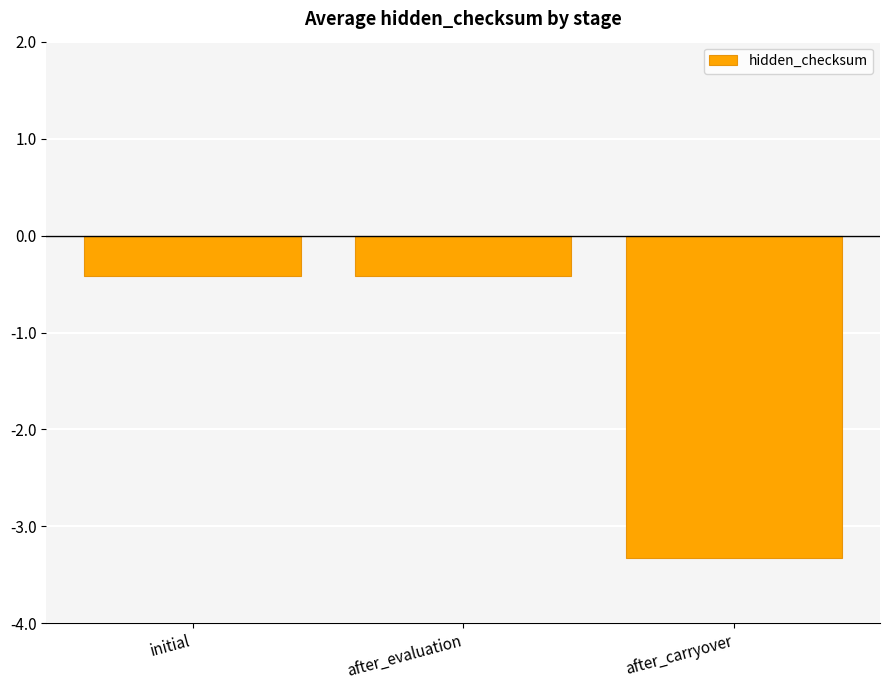

What is the label of the 2nd bar from the left?

after_evaluation